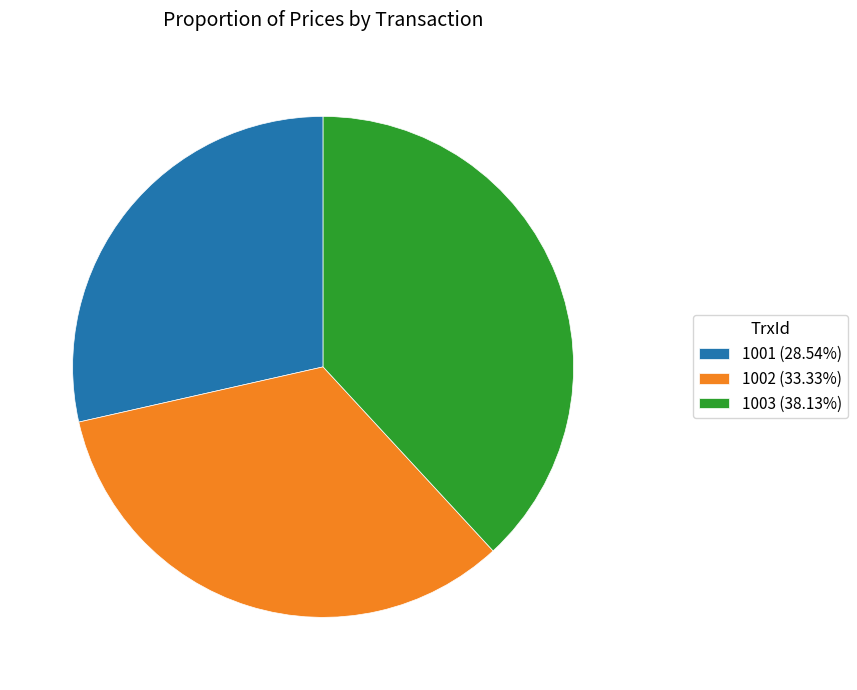

Does any single category account for the majority?

No